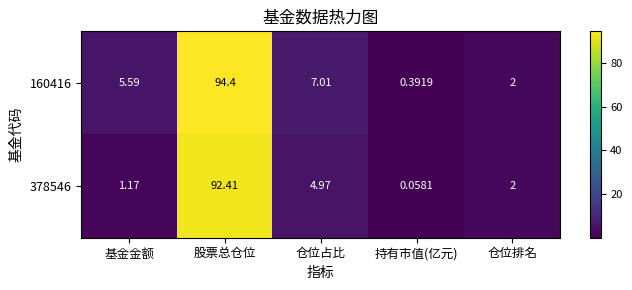

At which category does the chart reach its minimum across all series?

持有市值(亿元)